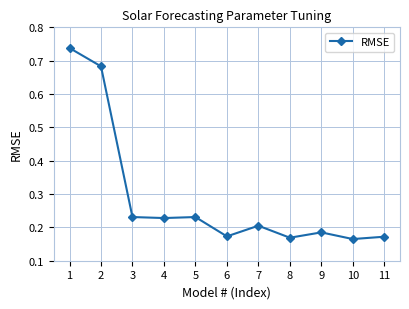

At which category does the chart reach its peak across all series?

1